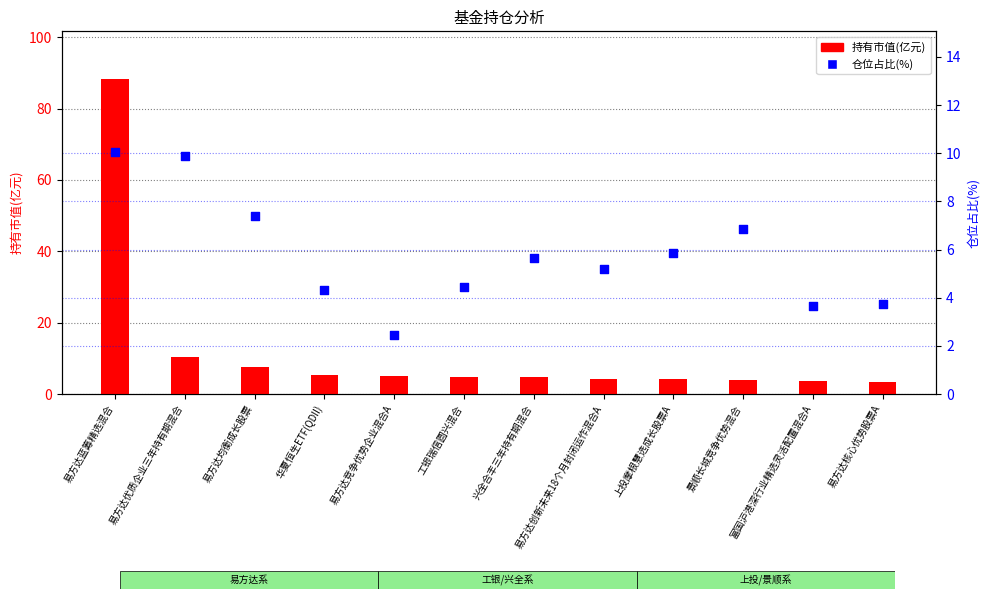

Which series has the largest total across all categories?

持有市值(亿元)